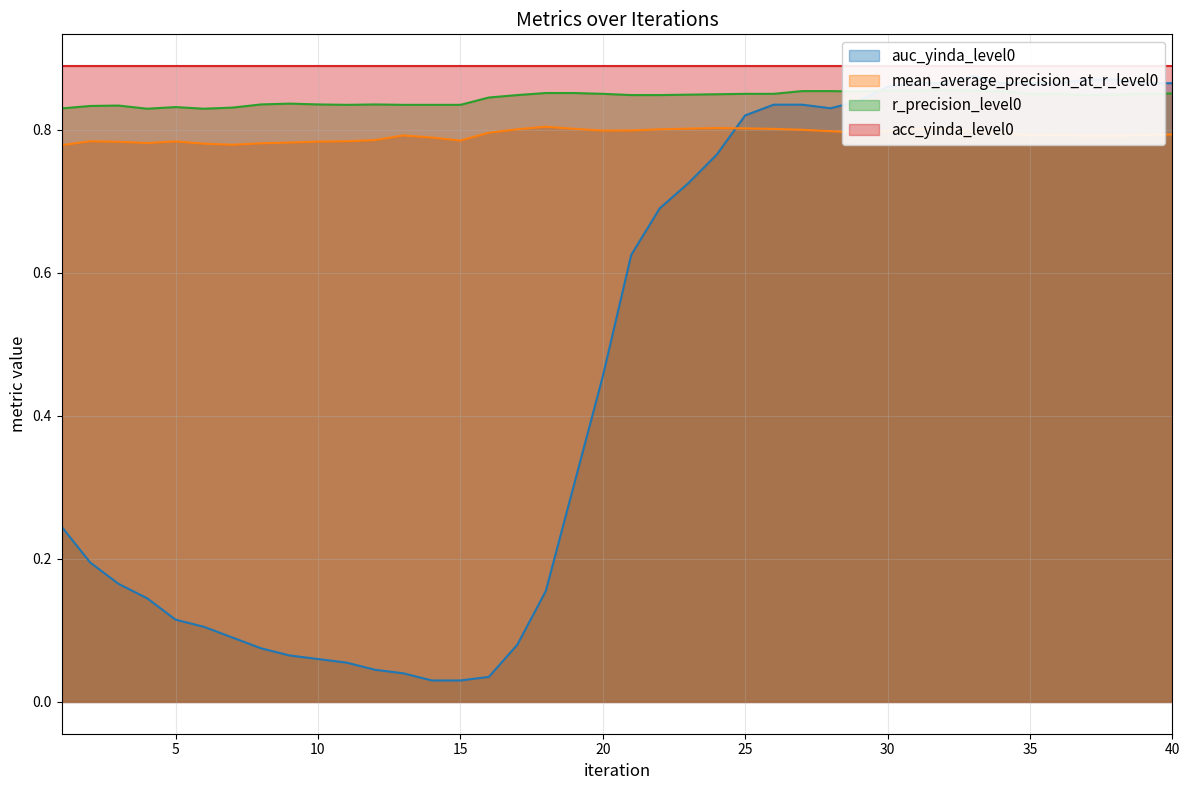

Between which two adjacent categories do mean_average_precision_at_r_level0 and auc_yinda_level0 first intersect?

24 and 25